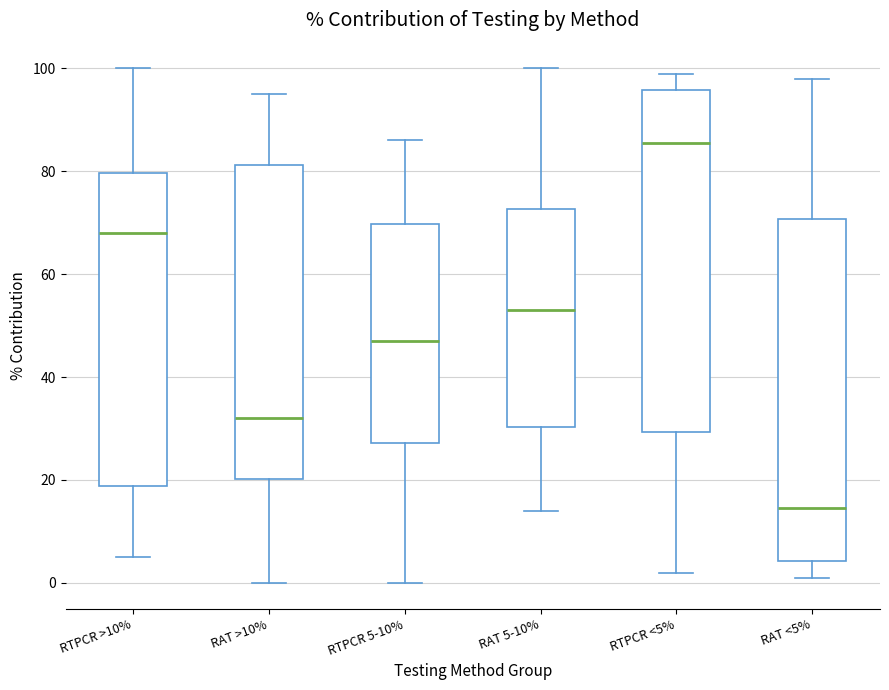

Where does the lower whisker of the box for RTPCR 5-10% end on the y-axis? The values are not printed on the chart, so give them approximately, as read against the axis.

0